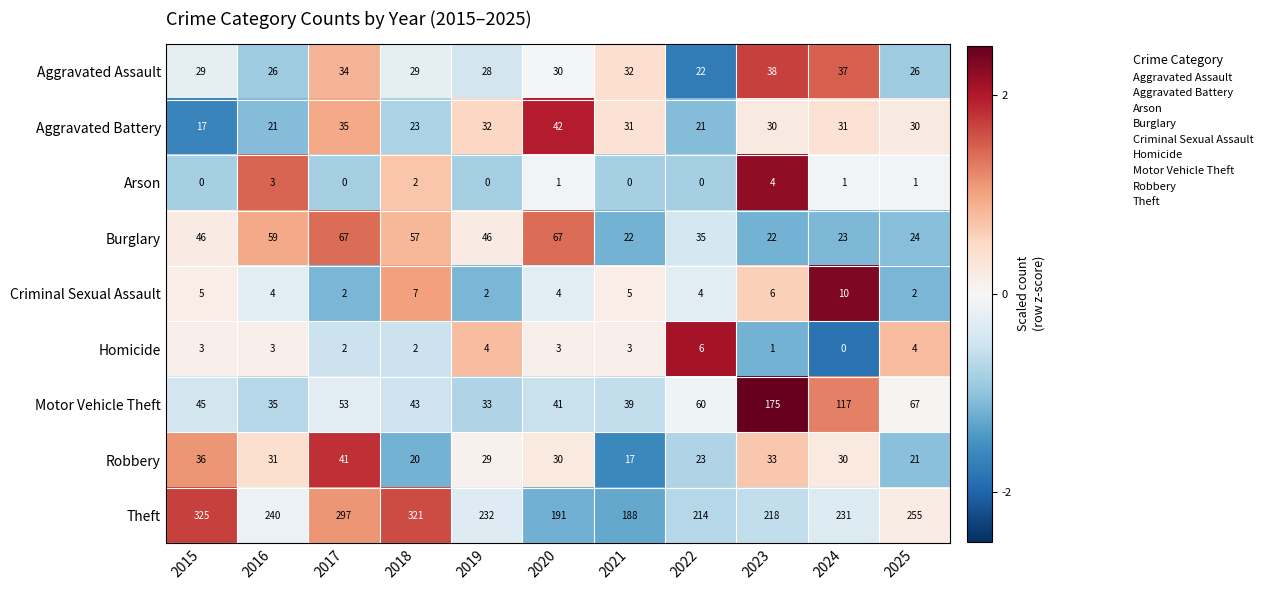

What is the total value across all series at 2015?

506